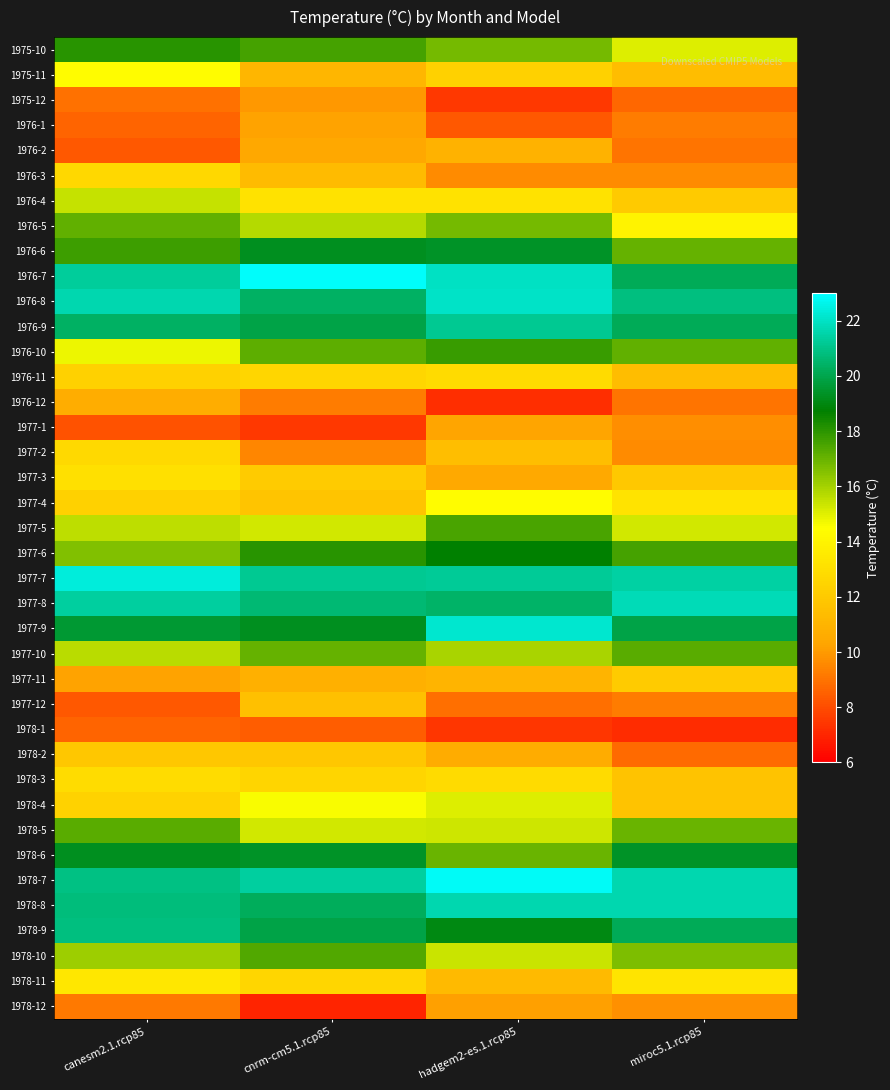

At which category is the sum across all series the highest?

canesm2.1.rcp85